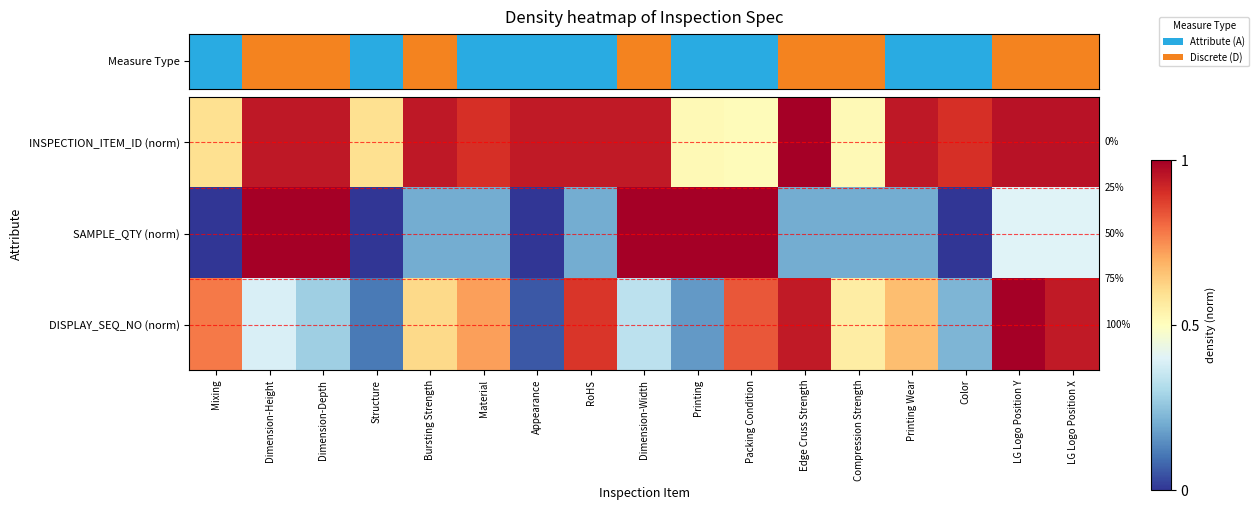

True or false: DISPLAY_SEQ_NO (norm) has a value of 0.2 at Bursting Strength.

False